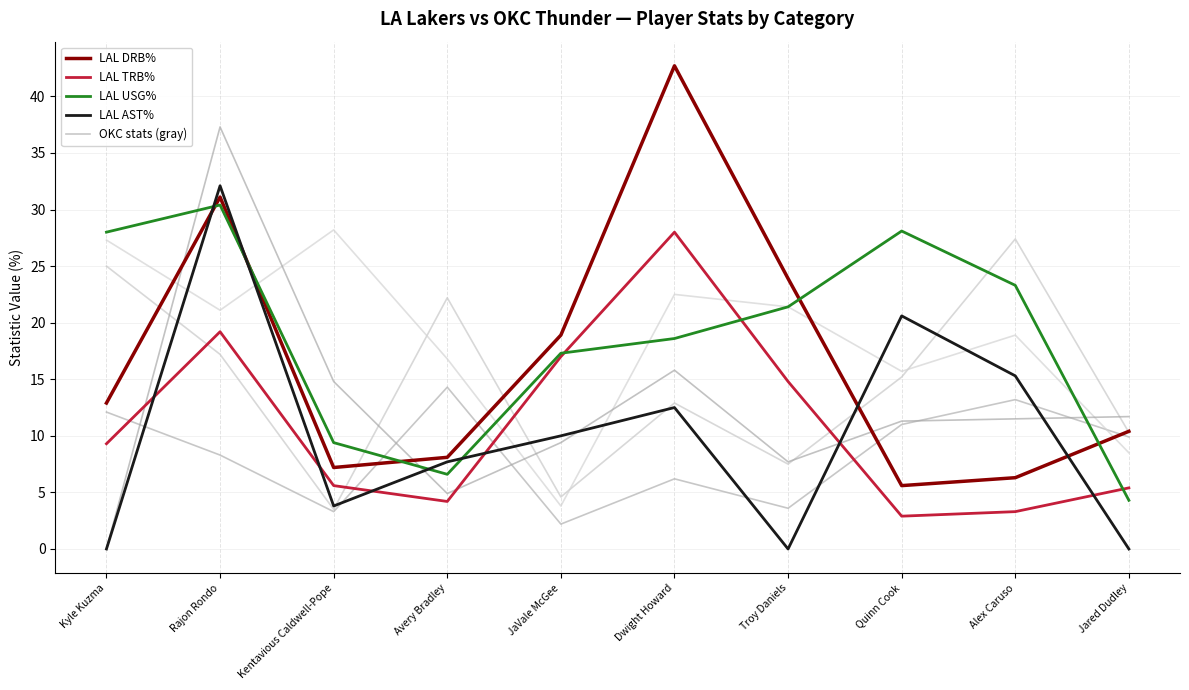

Between Jared Dudley and Kyle Kuzma, which is larger?

Kyle Kuzma